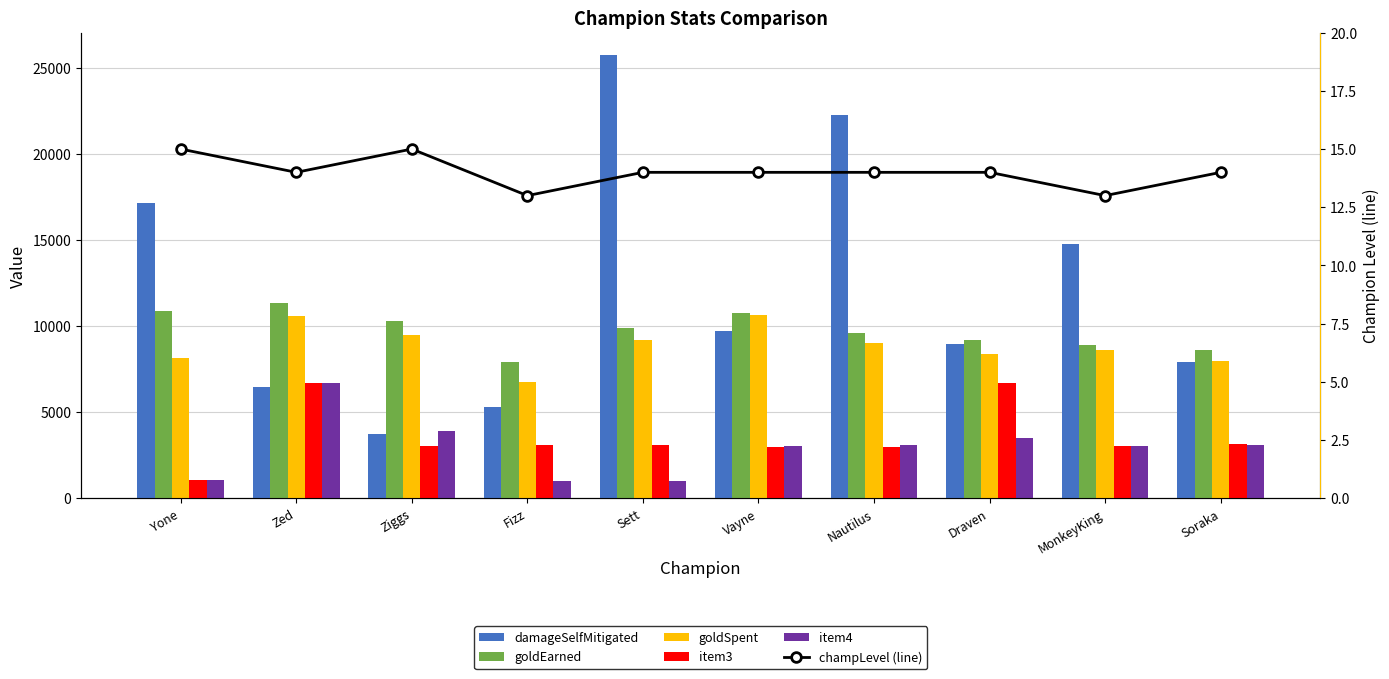

What is the difference between the highest and lowest values at Soraka?

8612